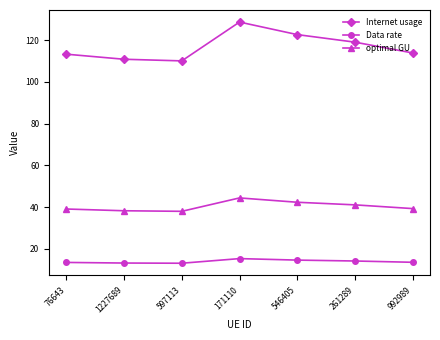

What is the approximate value of Data rate at 992989?

13.6